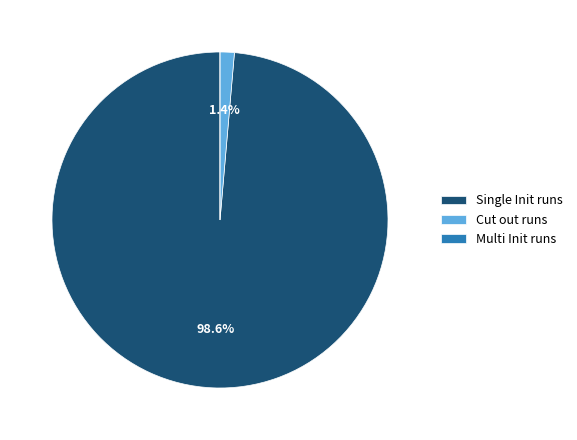

To the nearest percent, what is the difference between the Cut out runs and Single Init runs slice percentages?

97%